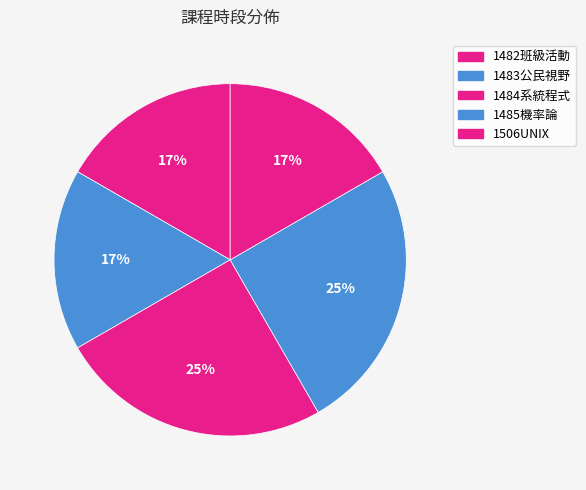

To the nearest percent, what is the average slice percentage?

20%